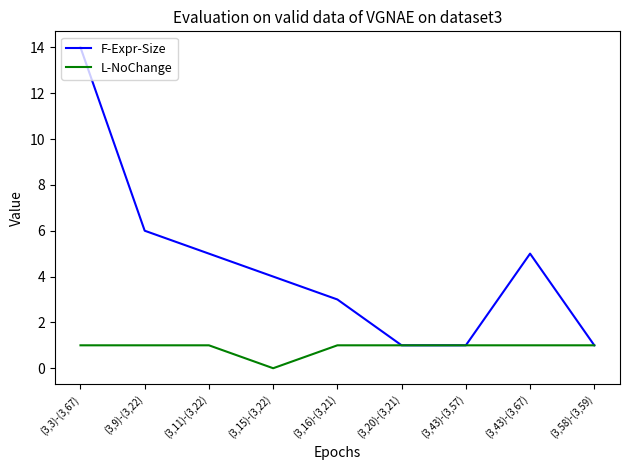

Reading right to left, what are all the values shown in this chart?

F-Expr-Size: (3,58)-(3,59)=1	(3,43)-(3,67)=5	(3,43)-(3,57)=1	(3,20)-(3,21)=1	(3,16)-(3,21)=3	(3,15)-(3,22)=4	(3,11)-(3,22)=5	(3,9)-(3,22)=6	(3,3)-(3,67)=14
L-NoChange: (3,58)-(3,59)=1	(3,43)-(3,67)=1	(3,43)-(3,57)=1	(3,20)-(3,21)=1	(3,16)-(3,21)=1	(3,15)-(3,22)=0	(3,11)-(3,22)=1	(3,9)-(3,22)=1	(3,3)-(3,67)=1